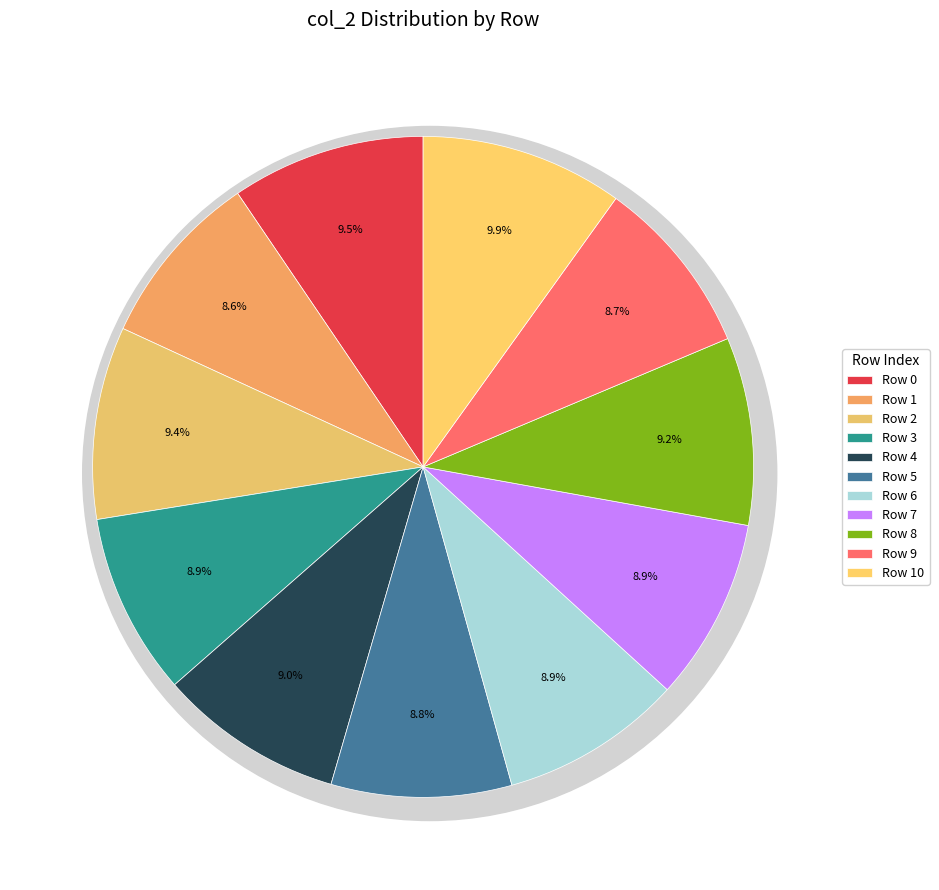

Which category has the biggest portion of the pie?

Row 10